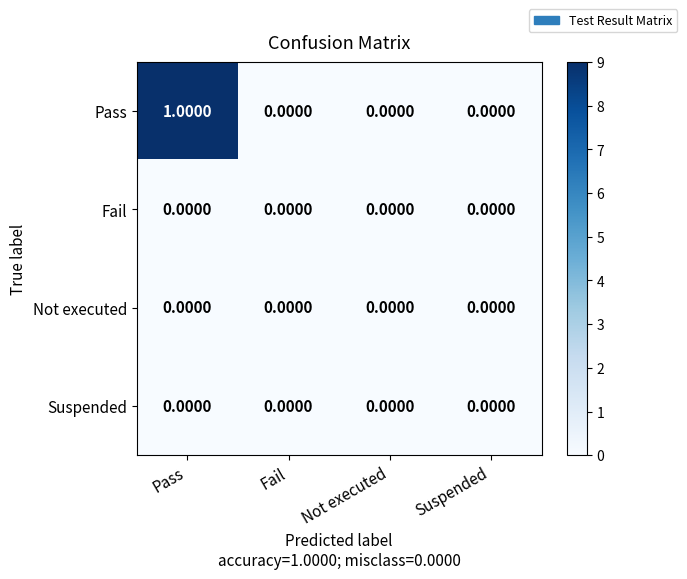

Which series changed the most between Pass and Fail?

Pass